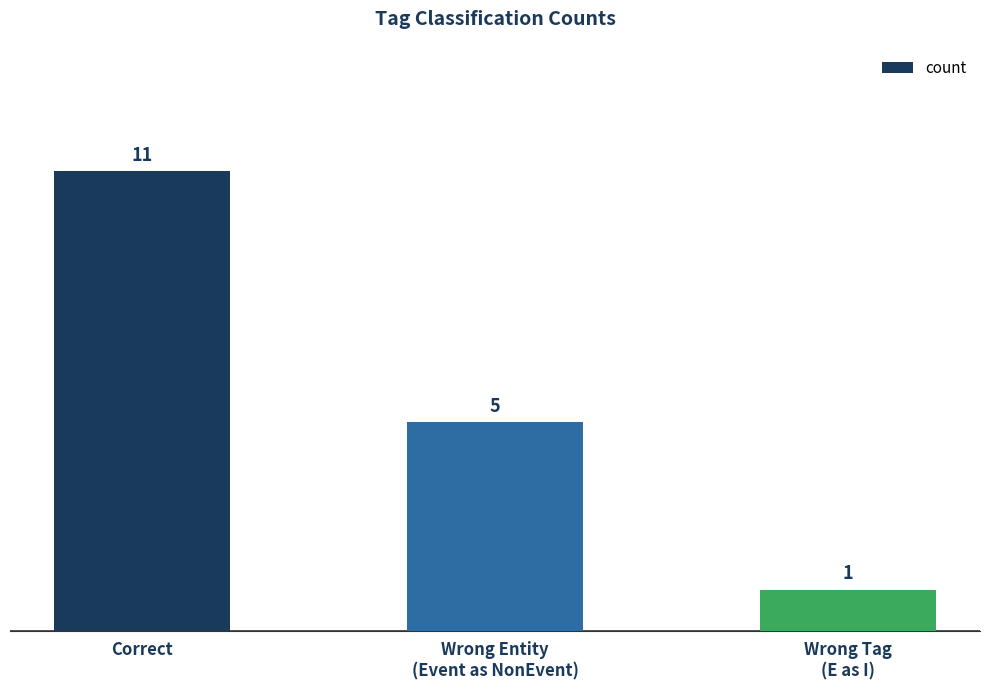

What is the label of the 1st bar from the left?

Correct